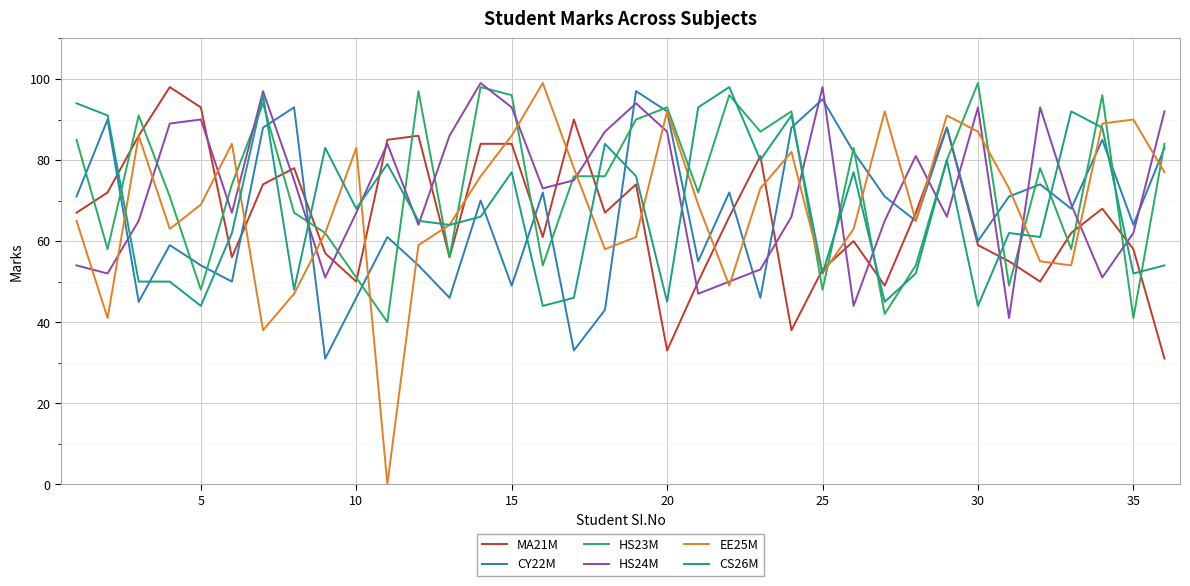

What is the lowest value of the CY22M series?

31